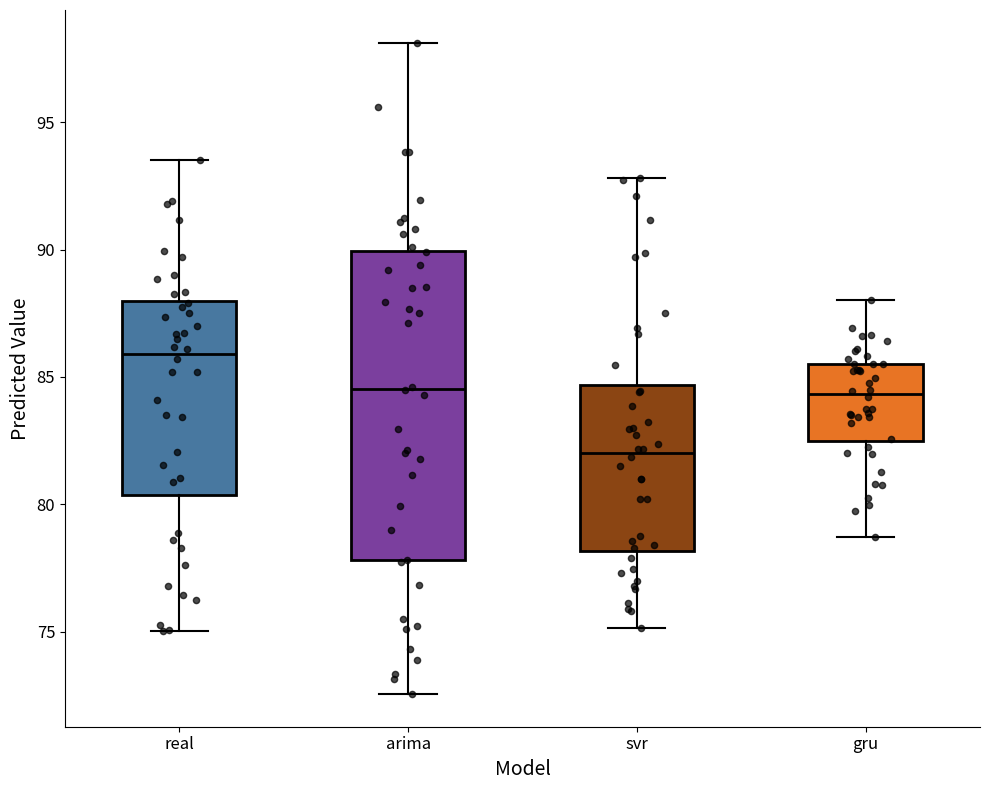

Reading left to right, transcribe this box plot: for each box, give where its median line is, the range the box spans, and where its two whiskers end, as read against the y-axis. The values are not printed on the chart, so give them approximately, as read against the axis.

real: median 86.0, box 80.5 to 88.0, whiskers 75.0 to 93.5
arima: median 84.5, box 78.0 to 90.0, whiskers 72.5 to 98.0
svr: median 82.0, box 78.0 to 84.5, whiskers 75.0 to 93.0
gru: median 84.5, box 82.5 to 85.5, whiskers 78.5 to 88.0